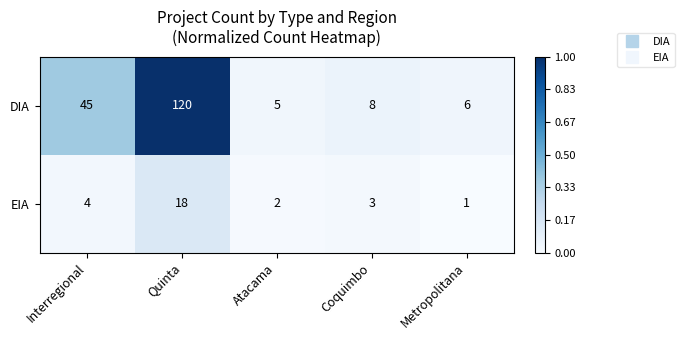

Which series has the largest range (max minus min)?

DIA